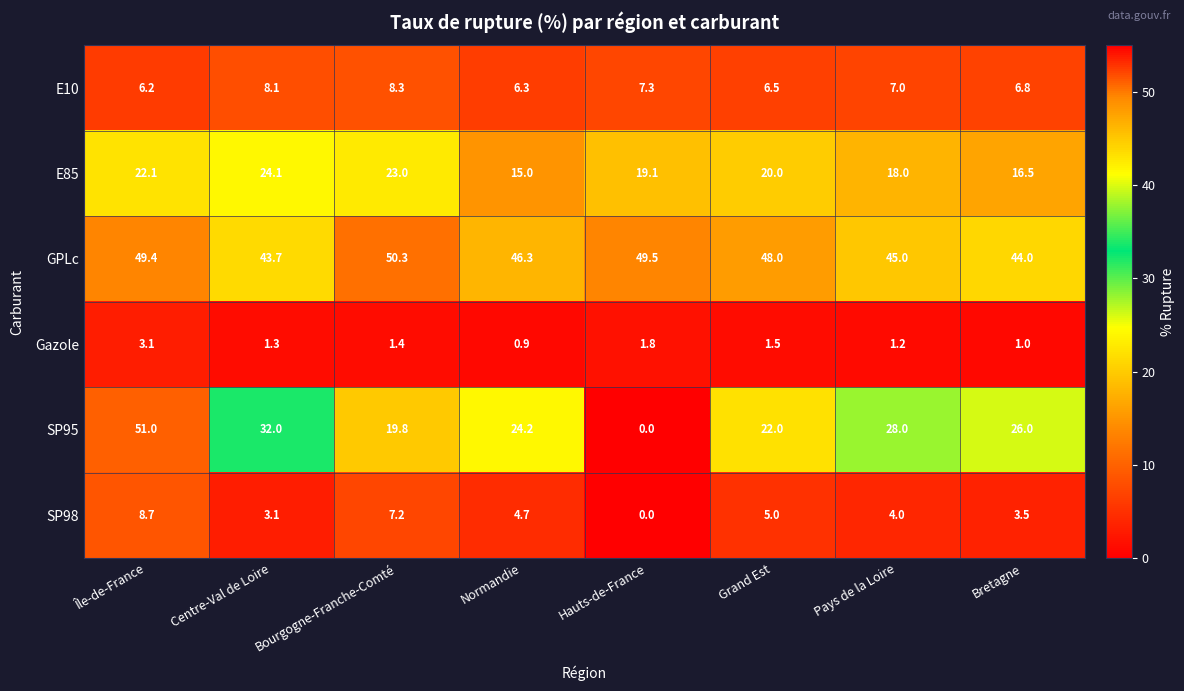

What is the spread (max minus min) of values at Grand Est?

46.5